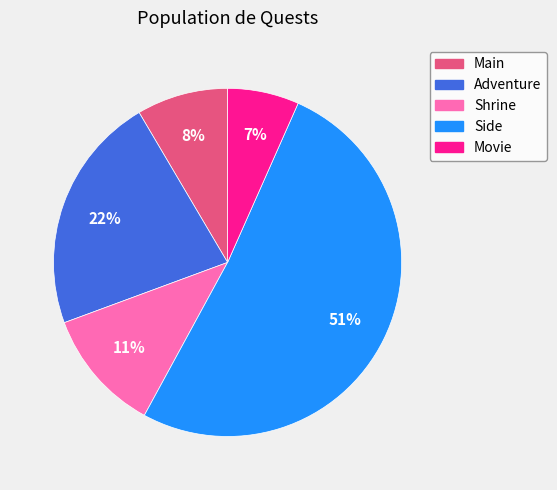

To the nearest percent, what percentage of the pie is Main?

8%